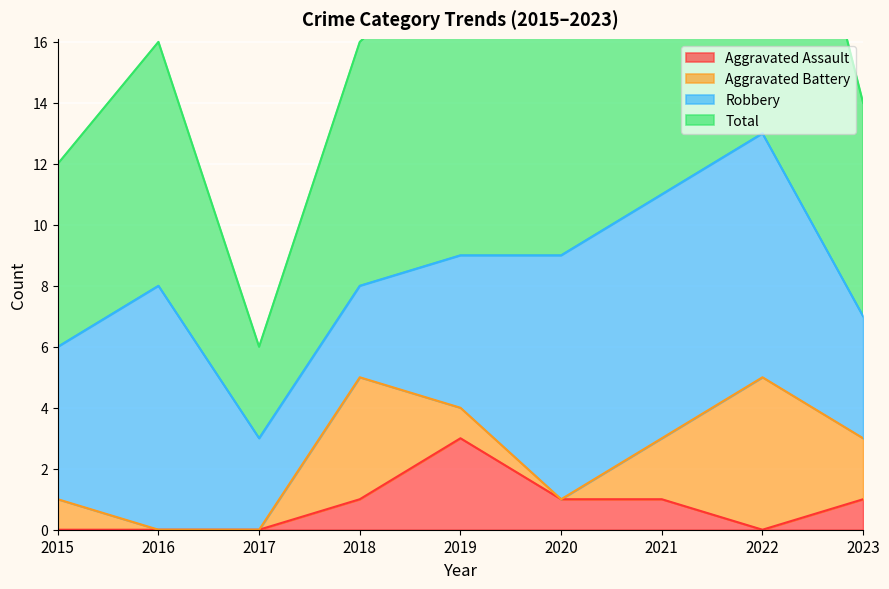

Between 2021 and 2020, which is larger?

2021